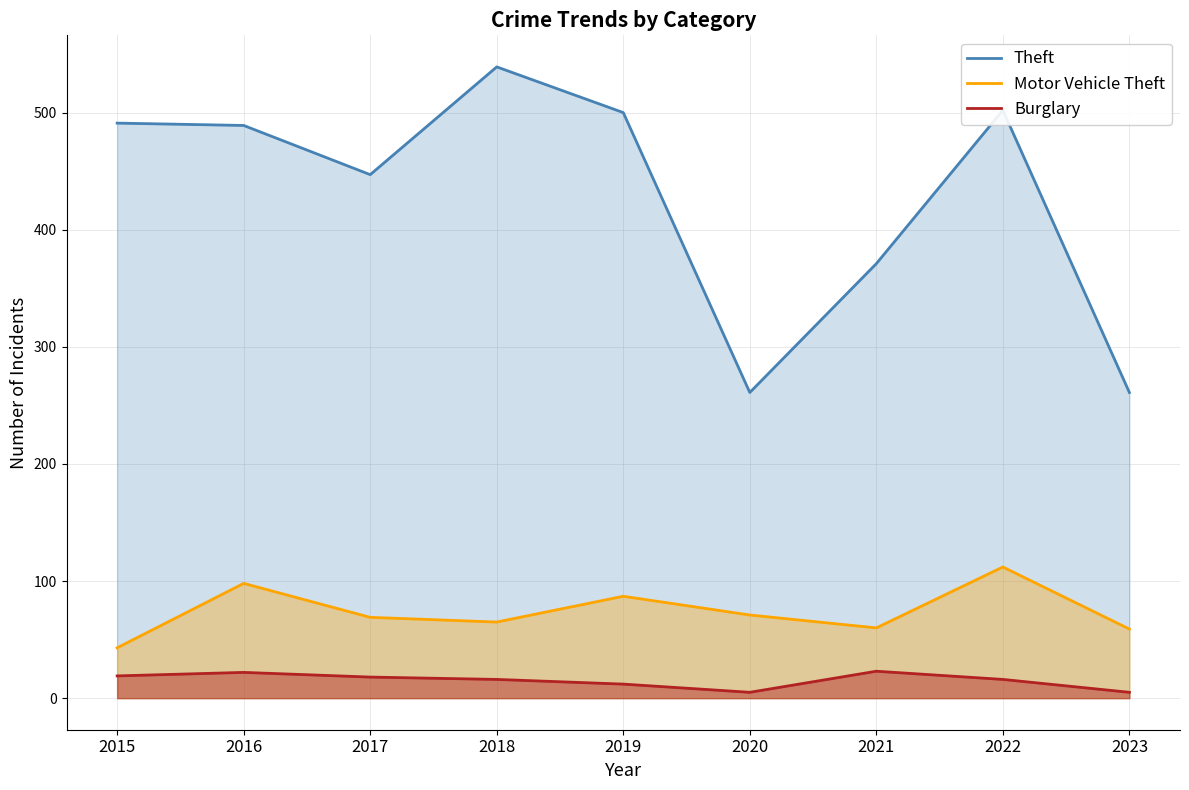

How many lines are shown in the chart?

3